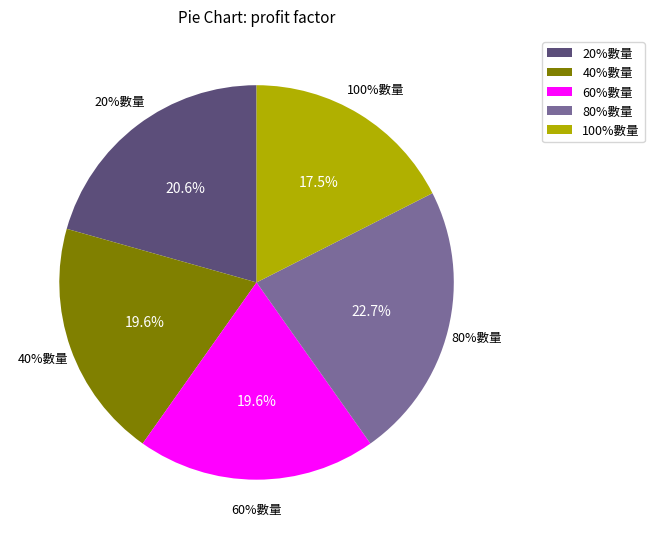

Does 40%數量 represent more than half of the total?

No